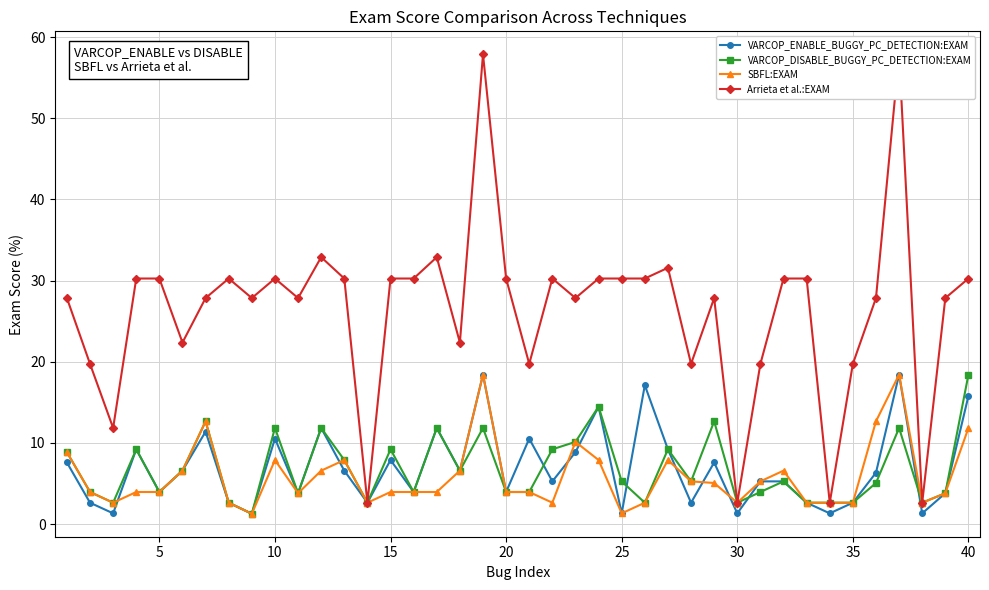

What is the value of the SBFL:EXAM point at the 7th from the left?

12.7